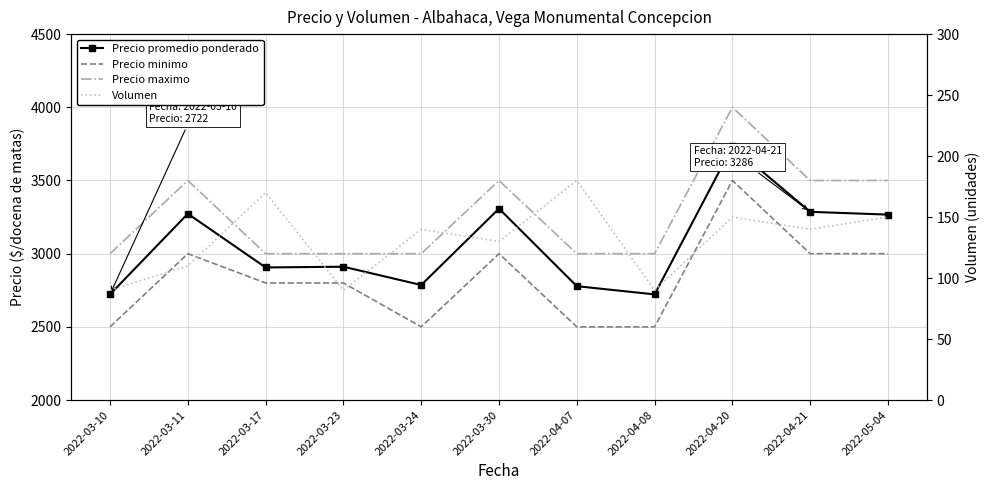

What is the sum of all Precio minimo values?

31100